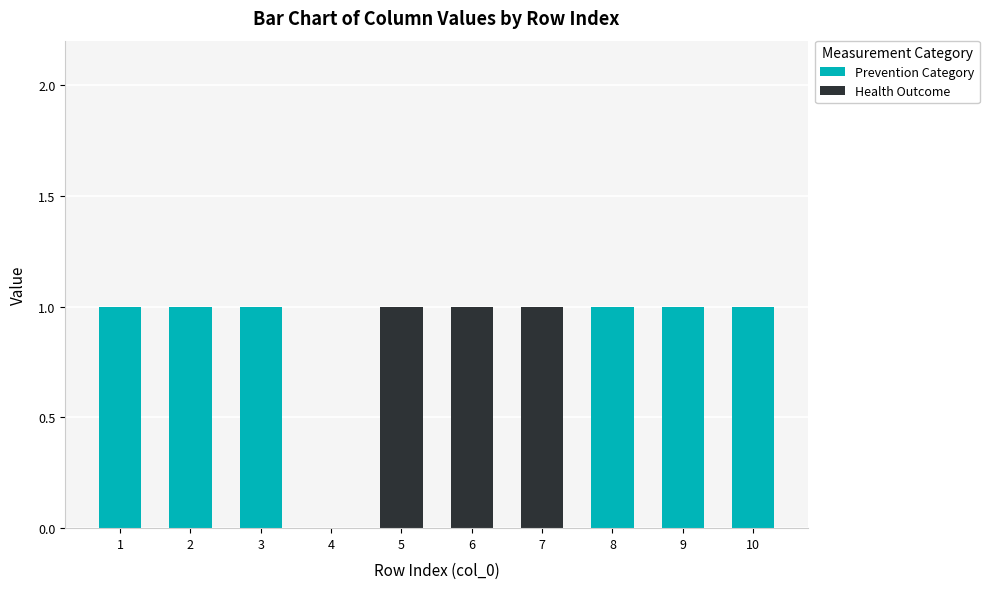

How many categories are shown in the chart?

10